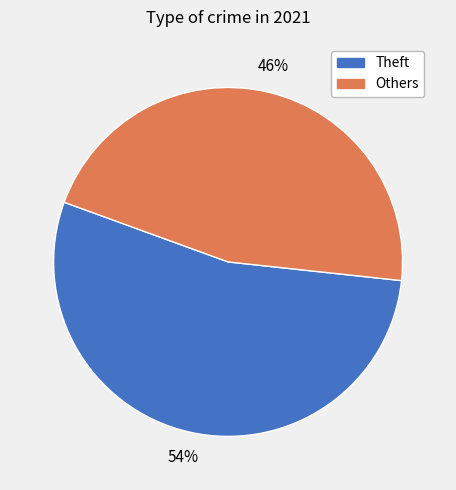

Does any single category account for the majority?

Yes